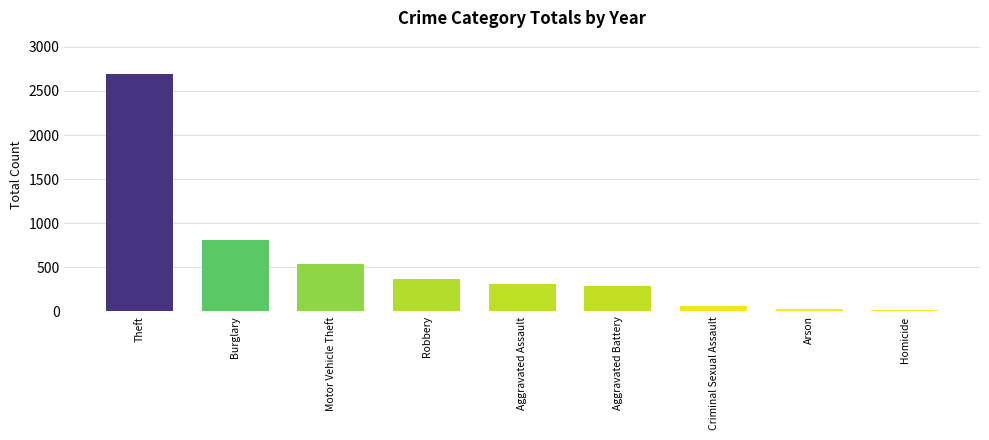

Is it true that the value at Aggravated Battery is 291?

True